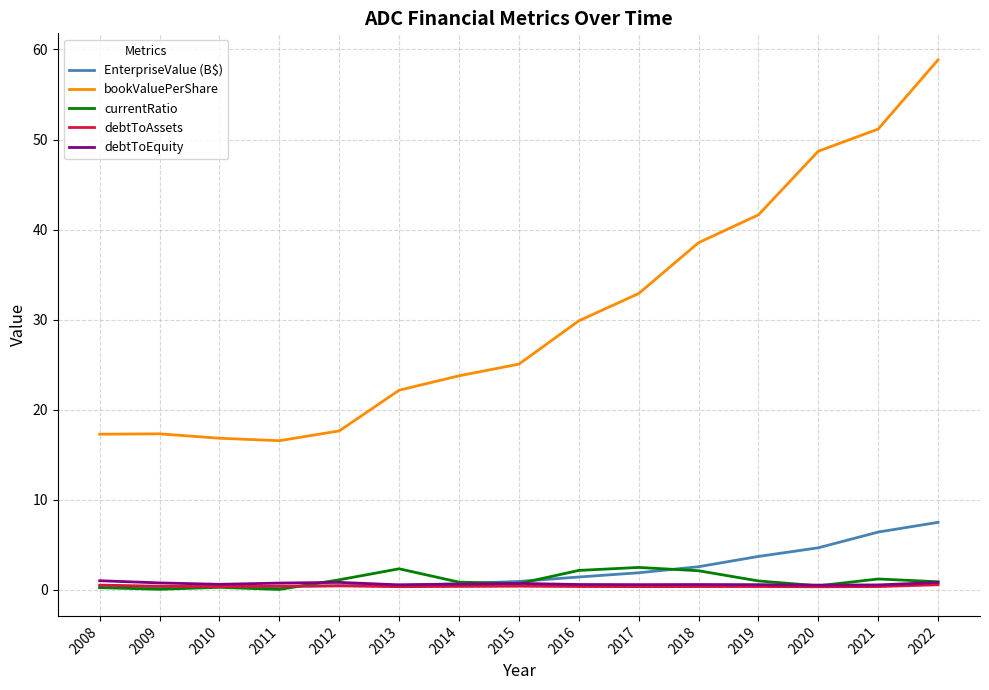

Read the EnterpriseValue (B$) value at 2020.

4.7